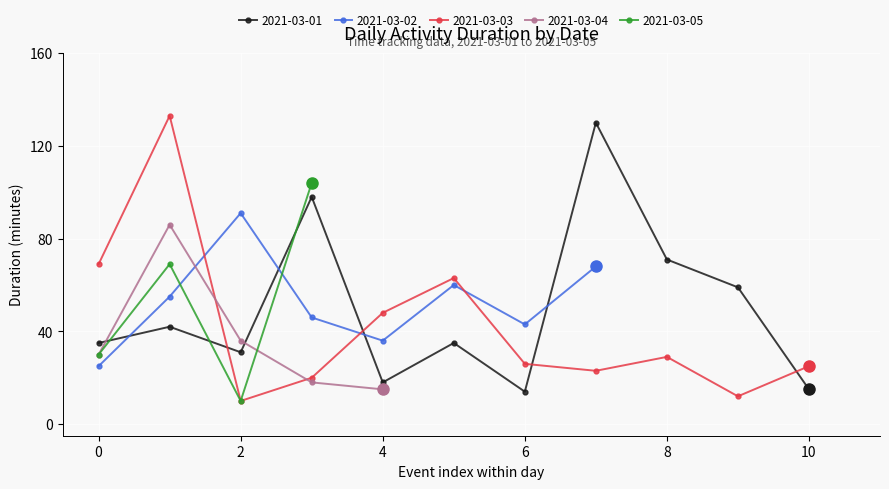

At 1, list the series in order from smallest to largest.

2021-03-01, 2021-03-02, 2021-03-05, 2021-03-04, 2021-03-03